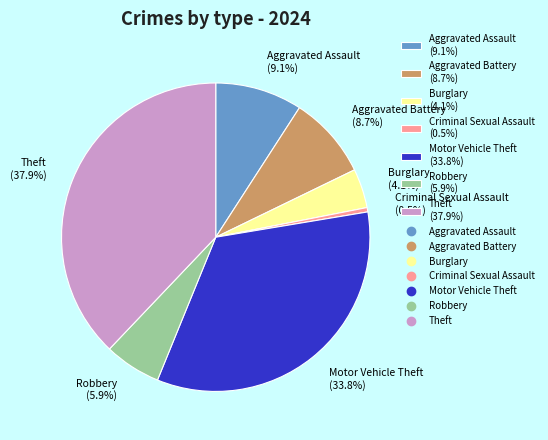

Is Theft the majority of the pie?

No